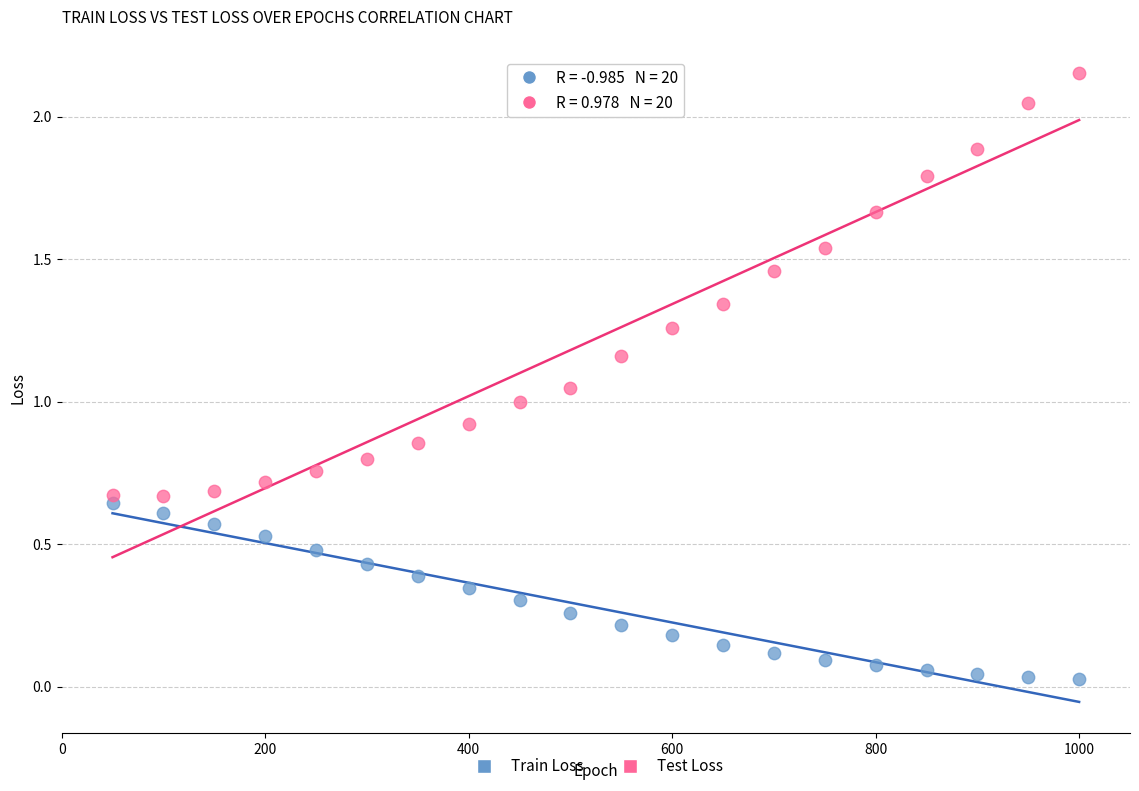

Which series reaches the minimum Y coordinate?

Train Loss